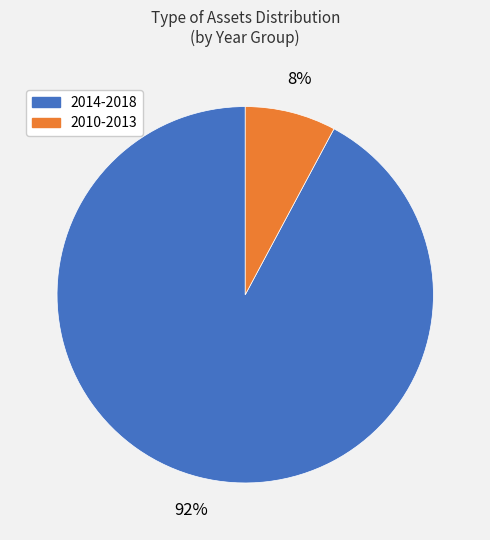

Is there any slice that represents more than half of the pie?

Yes